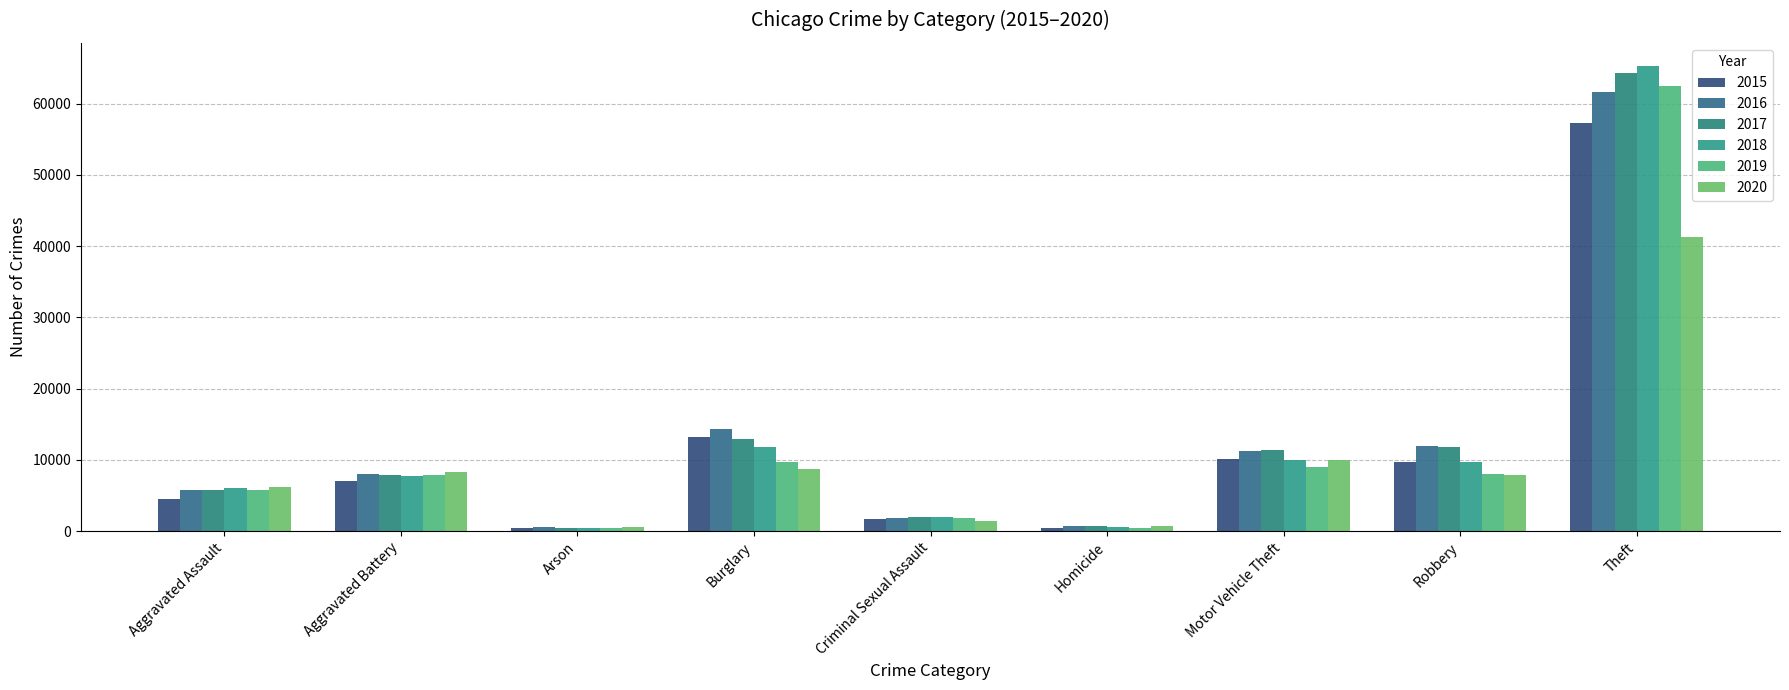

The 2020 series shows 14943 at Burglary. True or false?

False